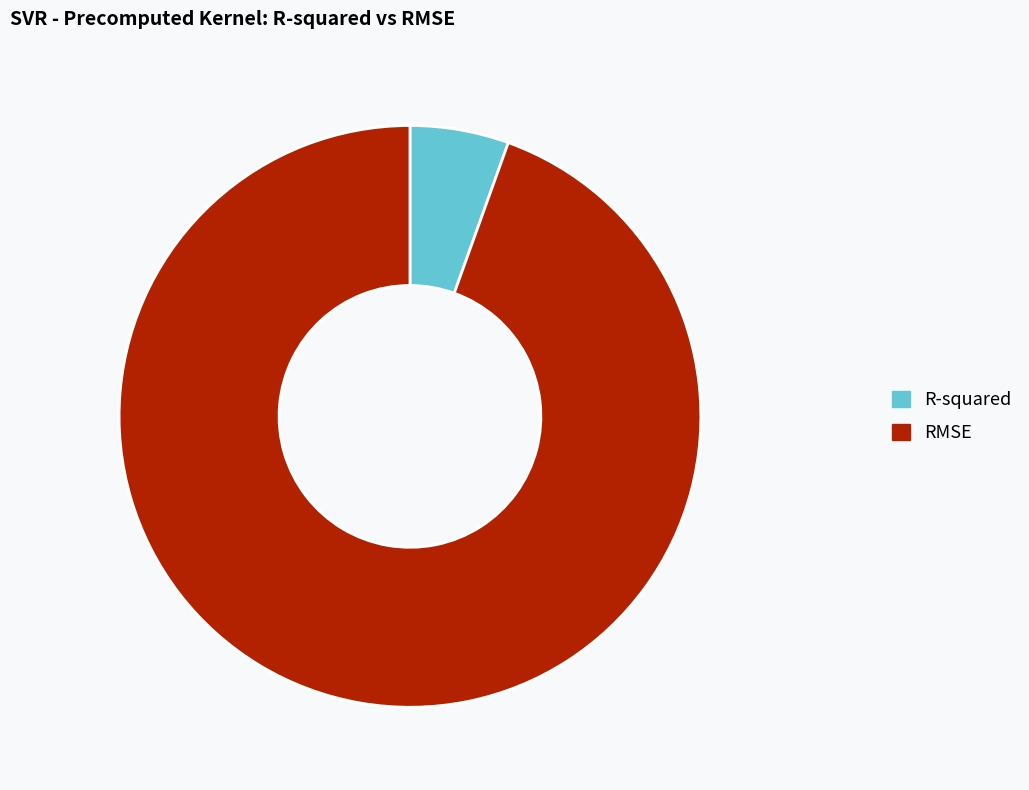

How many segments does this pie chart have?

2